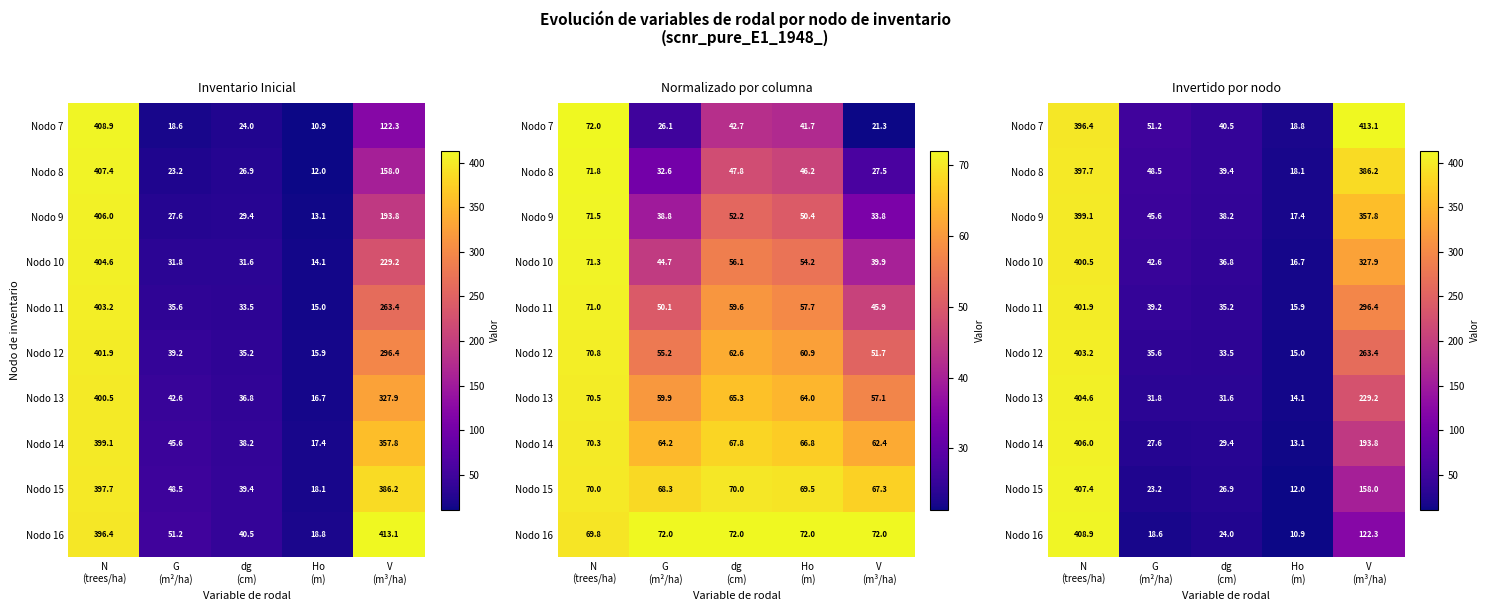

What is the total value across all series at N
(trees/ha)?

4025.7